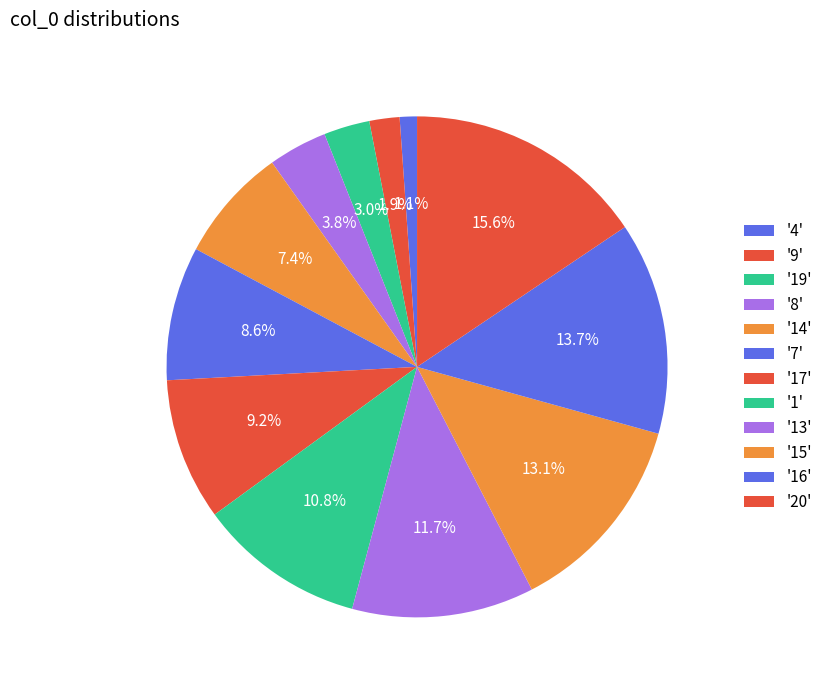

Which category has the smallest portion of the pie?

4